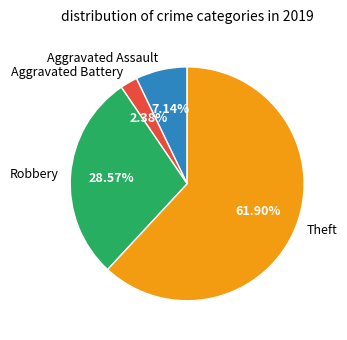

Combined, what portion of the pie is Aggravated Battery and Robbery?

31.0%